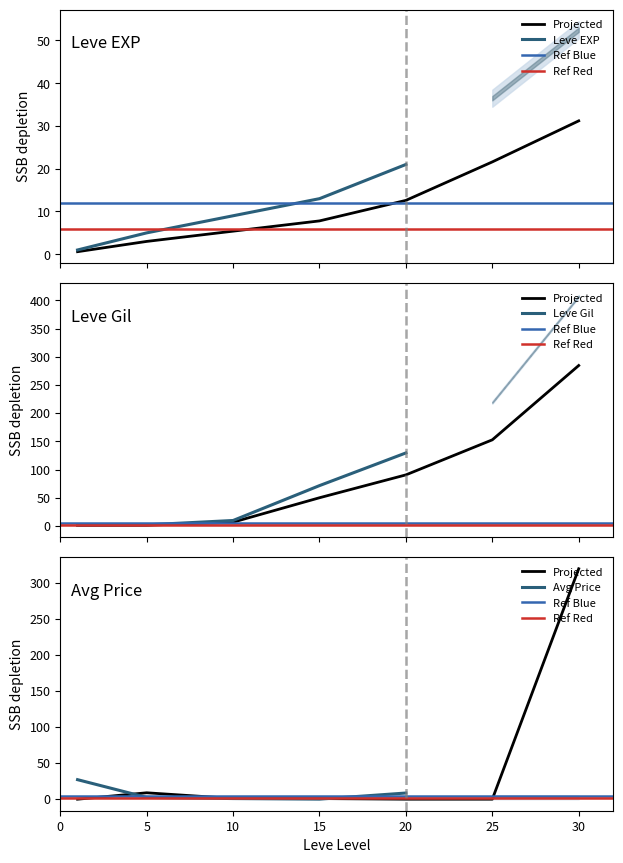

True or false: LevePriceHQ has a value of 0.0 at 1.

True